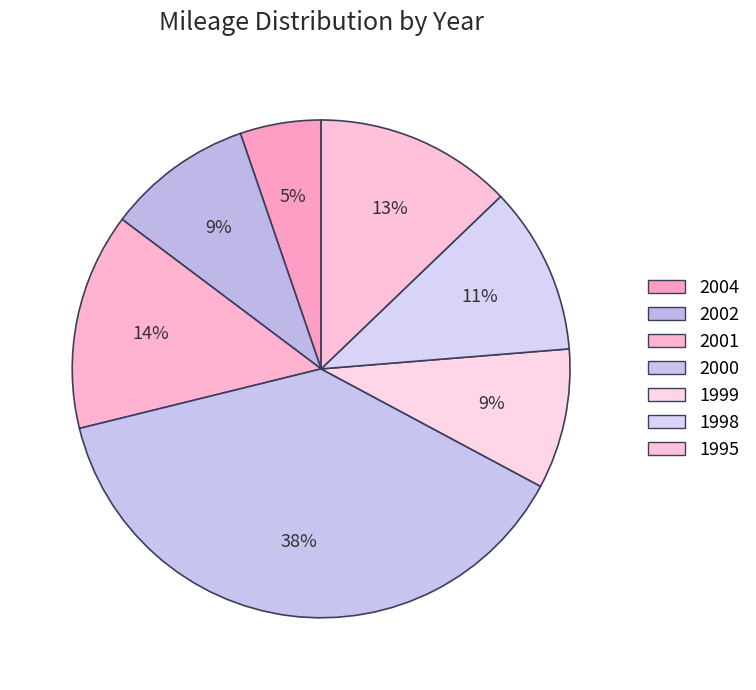

Is the sum of 2001 and 2000 greater than half?

Yes